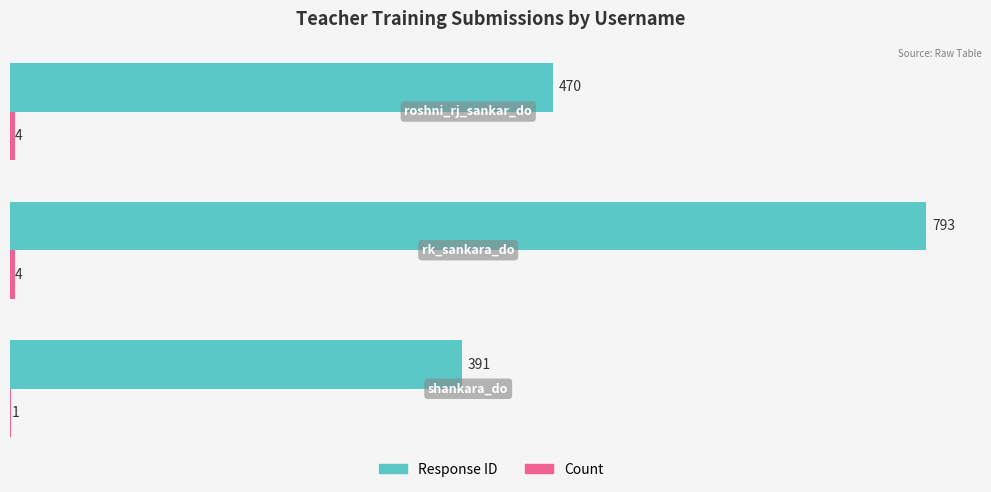

Which series has the largest total across all categories?

Response ID